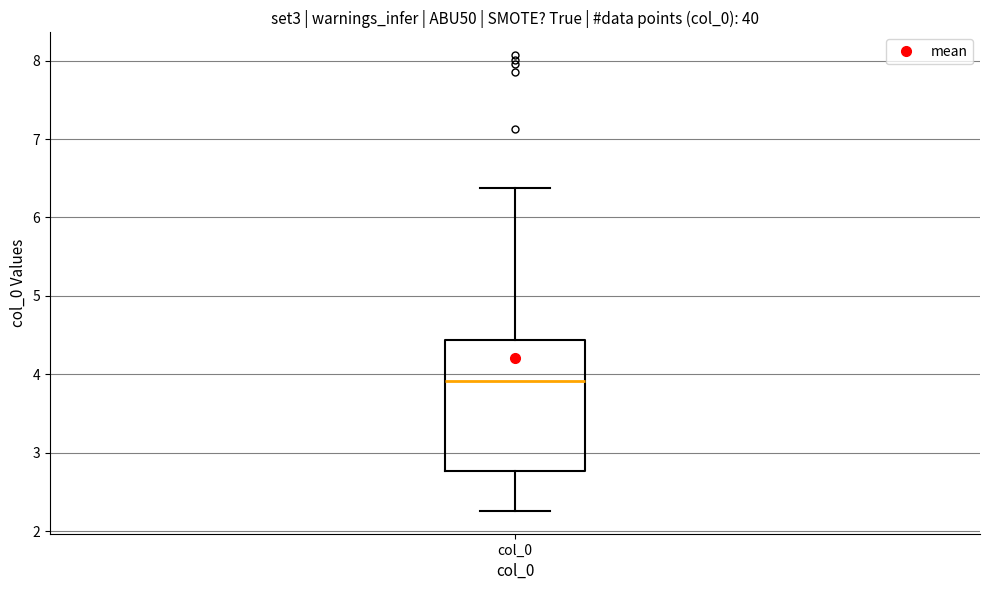

Read this box plot against the y-axis: the position of the median line, the range covered by the box, and the ends of both whiskers. The values are not printed on the chart, so give them approximately, as read against the axis.

median 3.9, box 2.8 to 4.4, whiskers 2.3 to 6.4